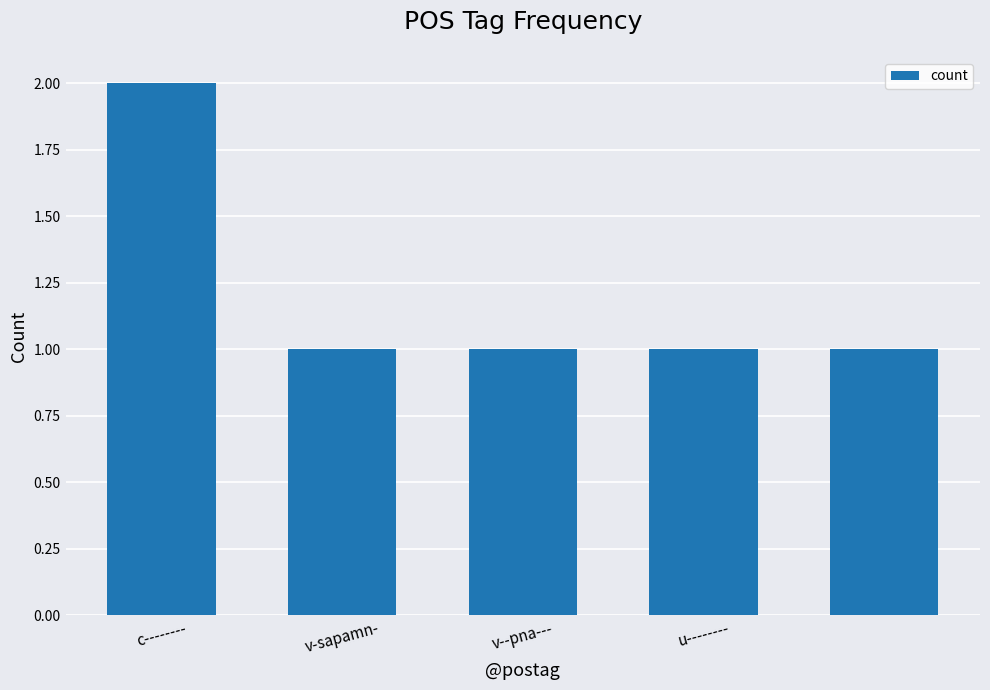

Reading right to left, what are all the values shown in this chart?

1	1	1	1	2